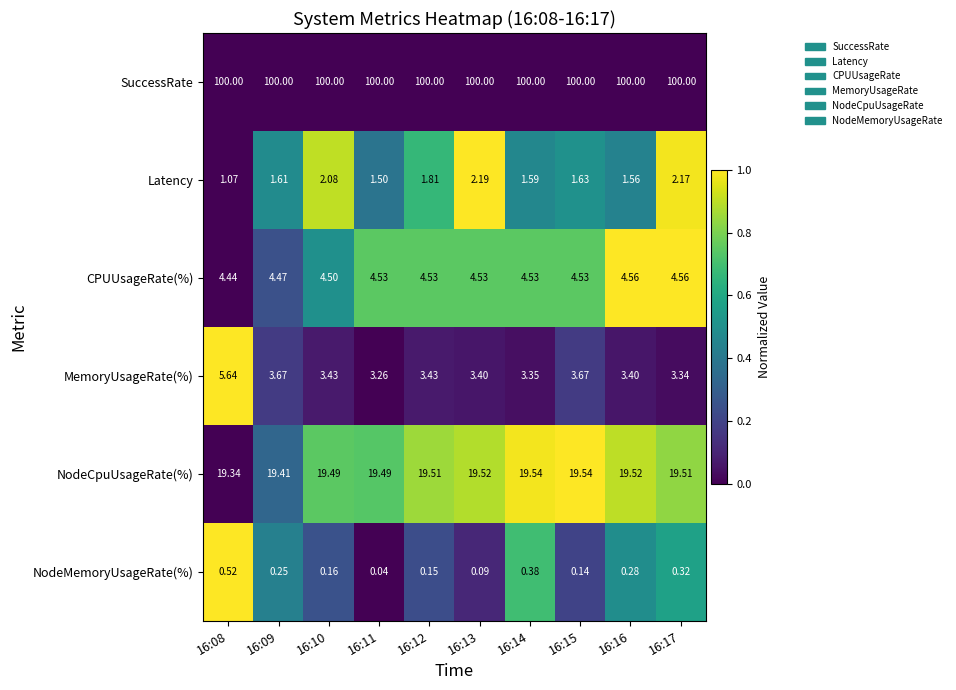

Count the number of categories in the chart.

10